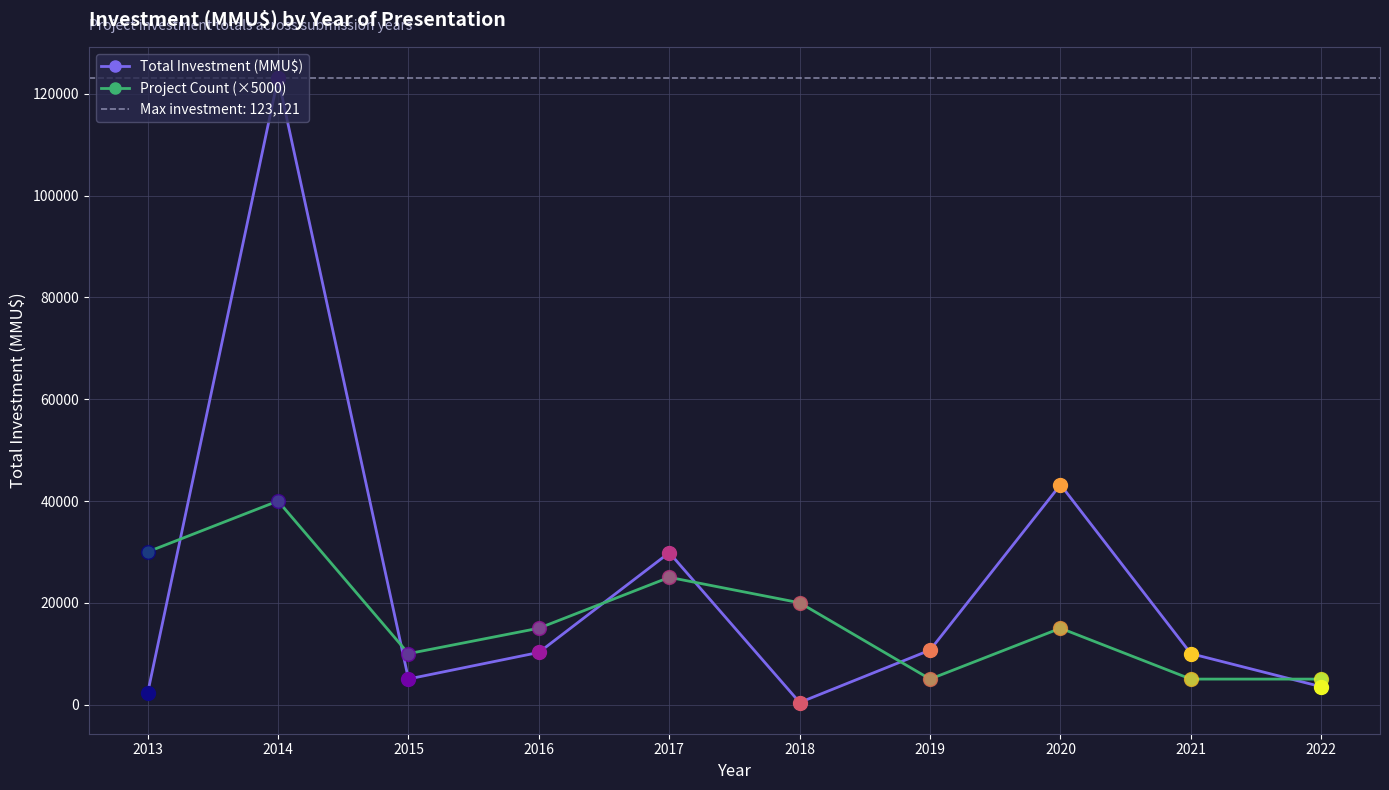

Reading left to right, extract all data points from this chart.

Total Investment (MMU$): 2245	123121	5021	10240	29849	400	10700	43200	10000	3500
Project Count (×5000): 30000	40000	10000	15000	25000	20000	5000	15000	5000	5000